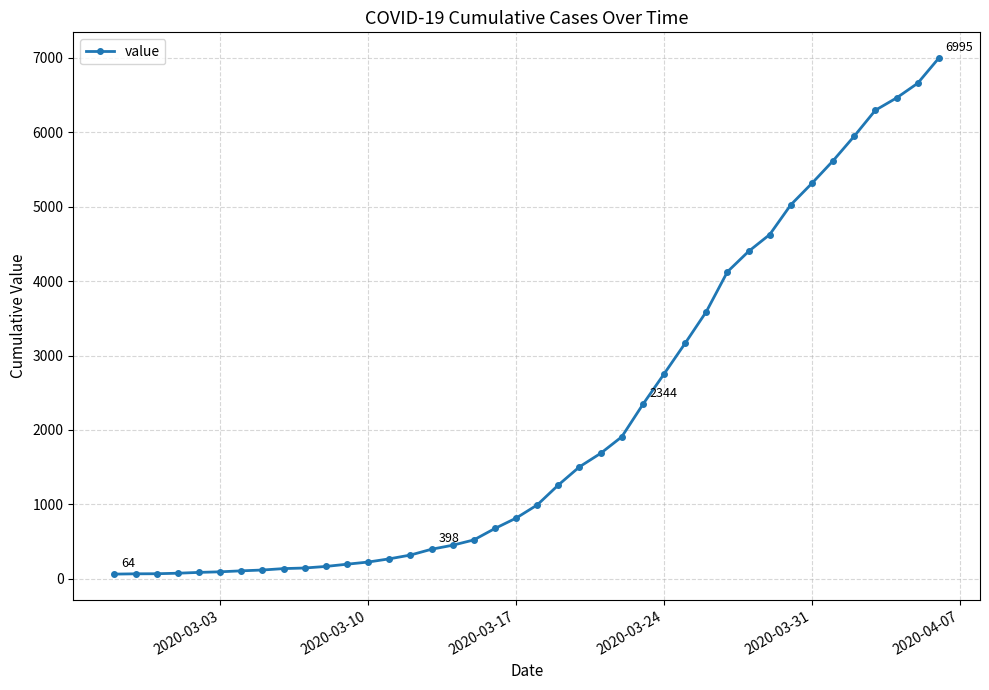

What is the maximum value shown in the chart?

6995